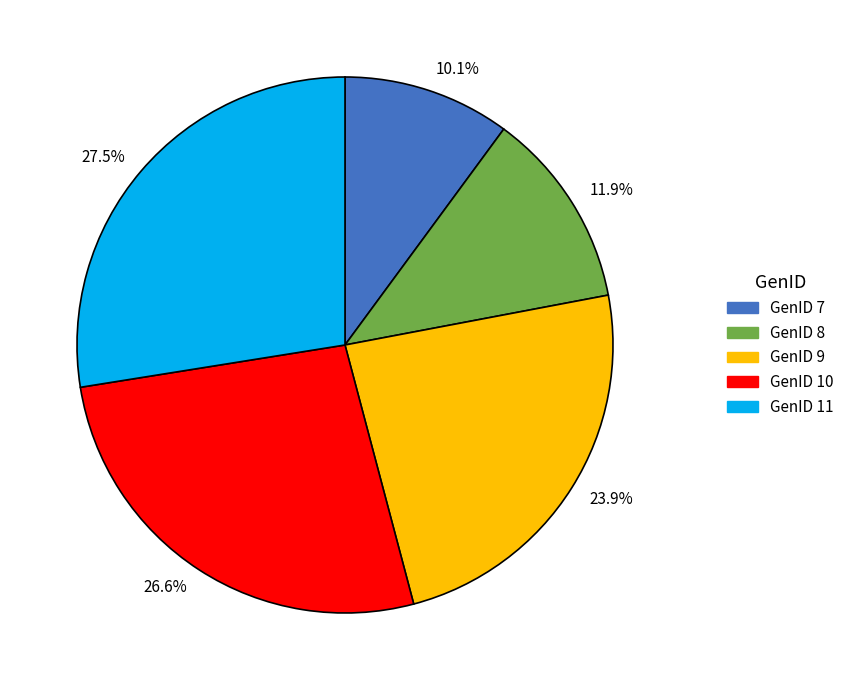

What is the smallest slice in the pie chart?

GenID 7